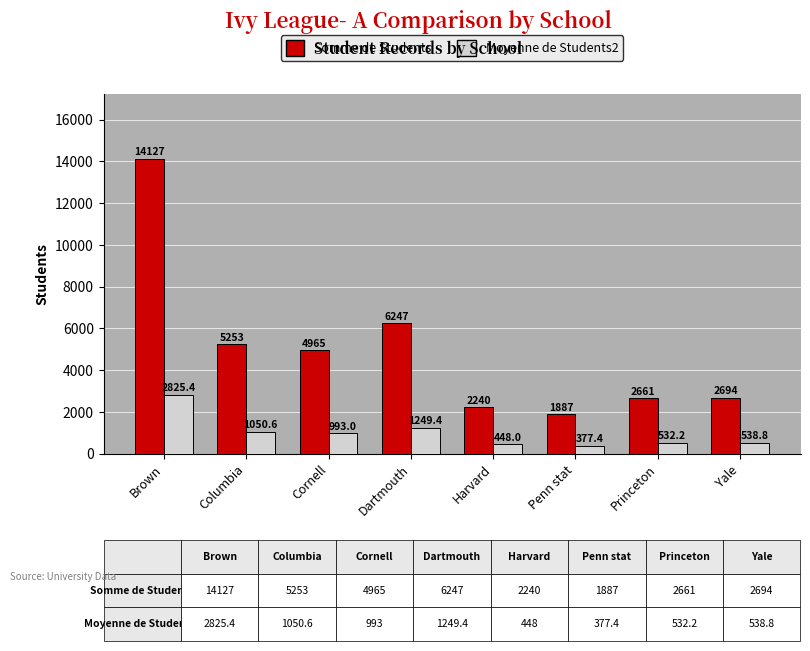

Which series has the largest total across all categories?

Somme de Students